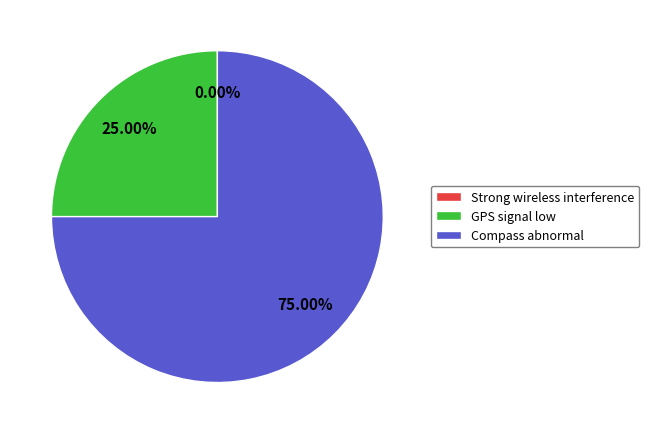

The Compass abnormal slice represents 75% of the pie. True or false?

True